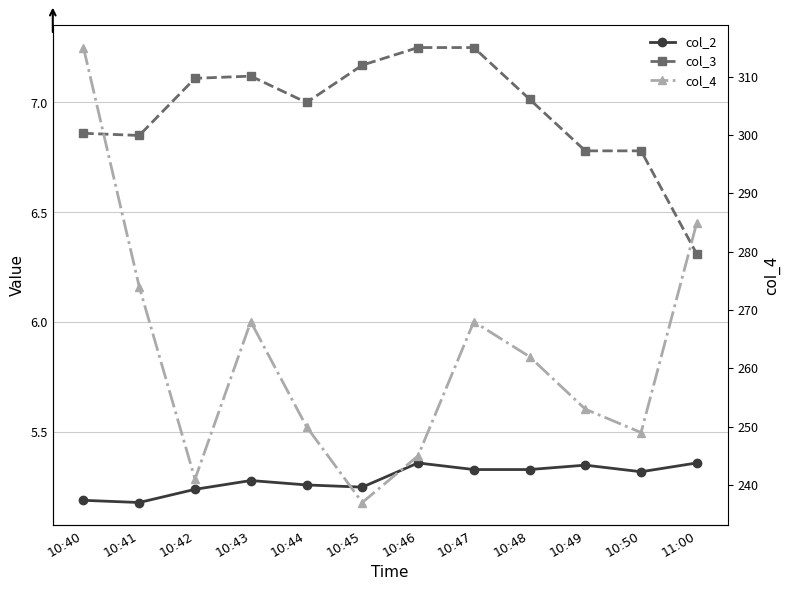

True or false: col_4 and col_3 cross at least once.

False